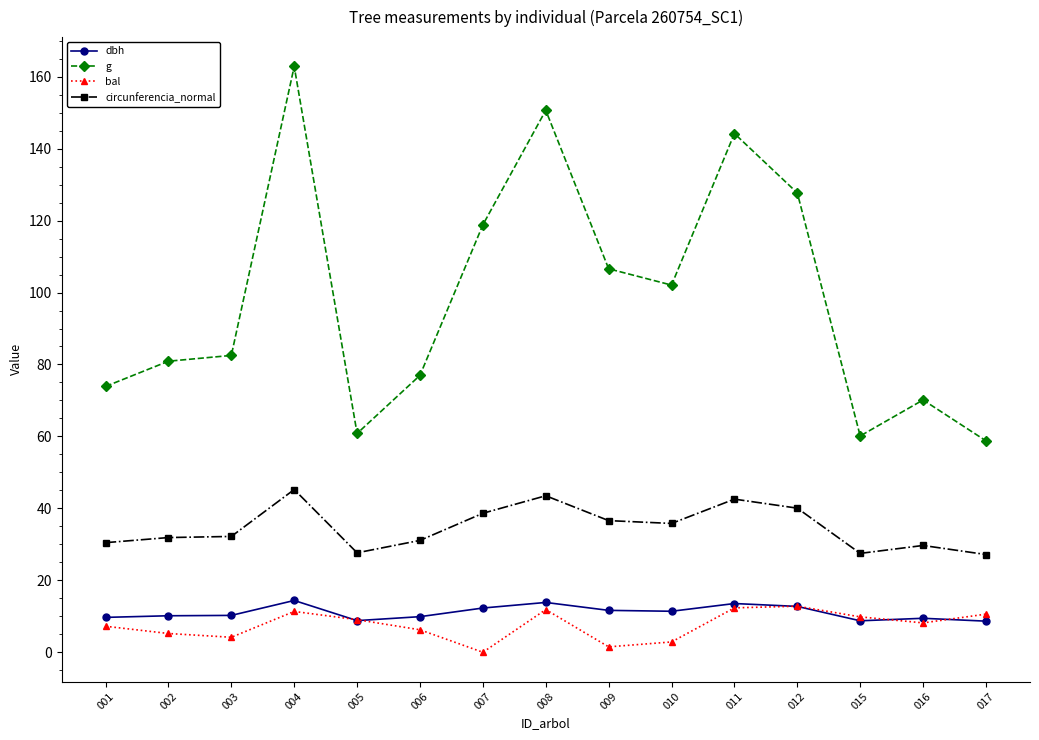

What is the average value of the g series?

98.5